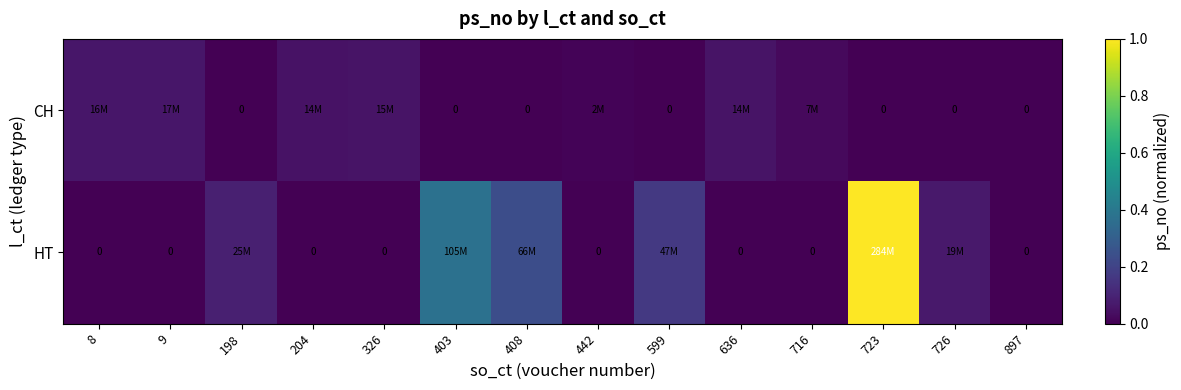

Which series changed the most between 408 and 897?

HT